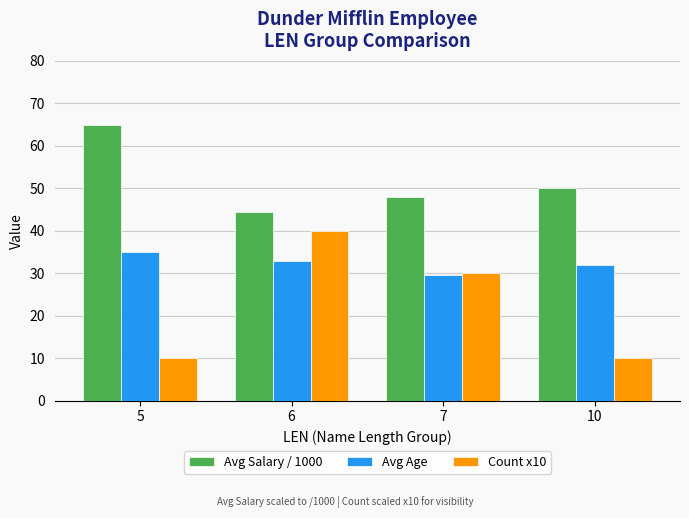

What is the sum of the Avg Age values at 7 and 6?

62.7